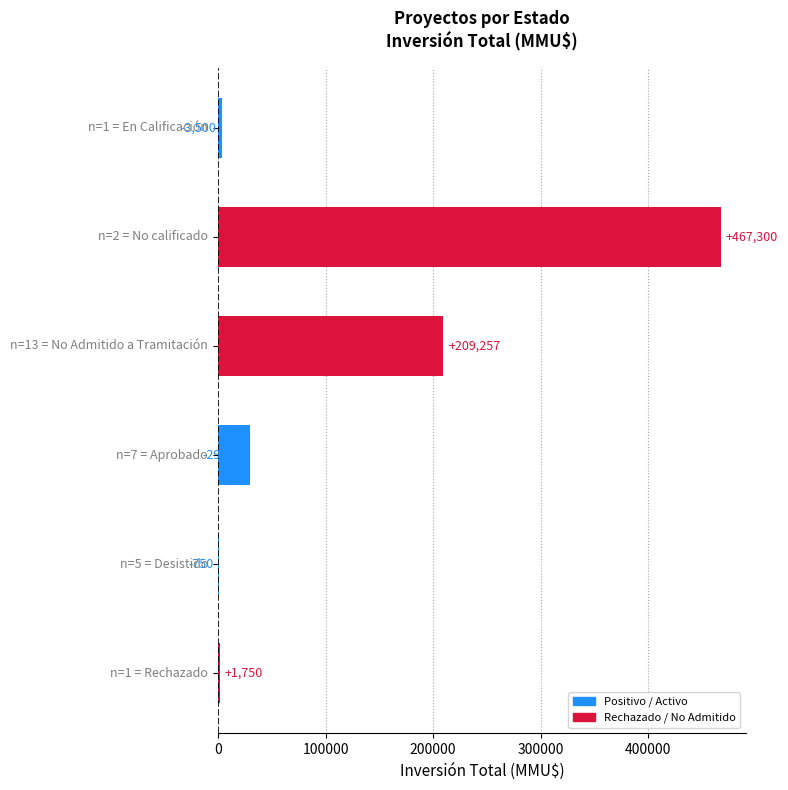

What is the greatest value displayed?

467300